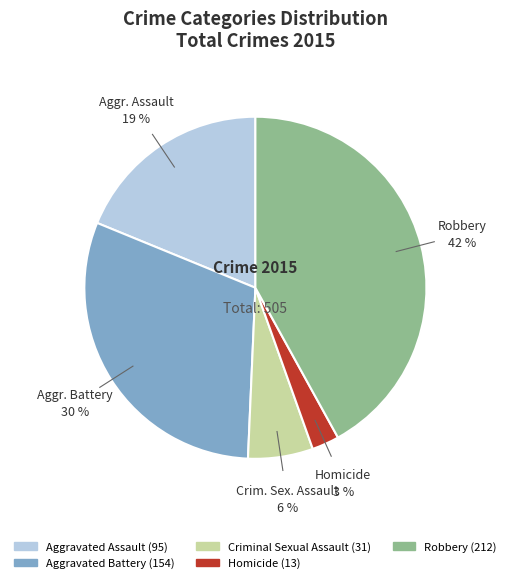

Between Criminal Sexual Assault and Aggravated Battery, which is larger?

Aggravated Battery